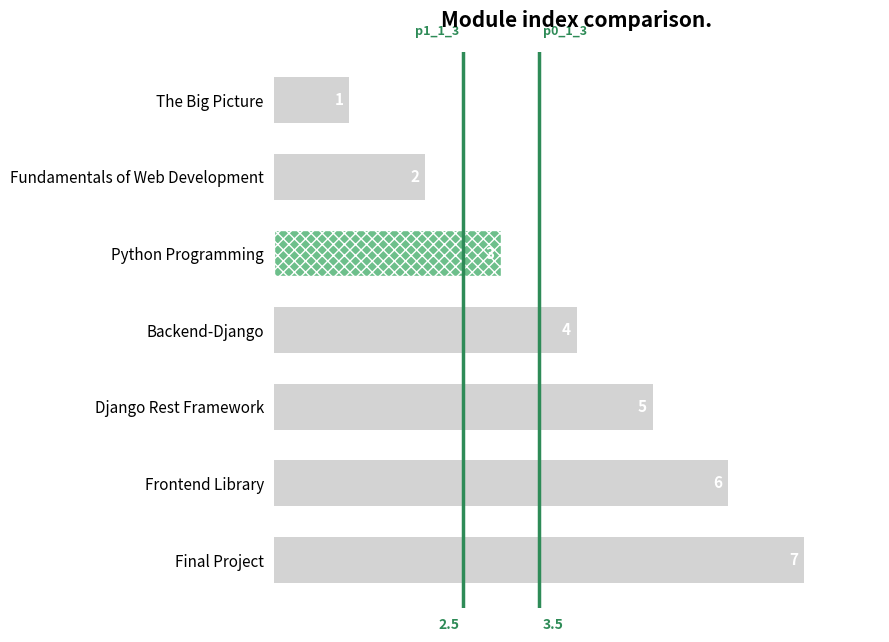

How many values are between 2 and 6?

5